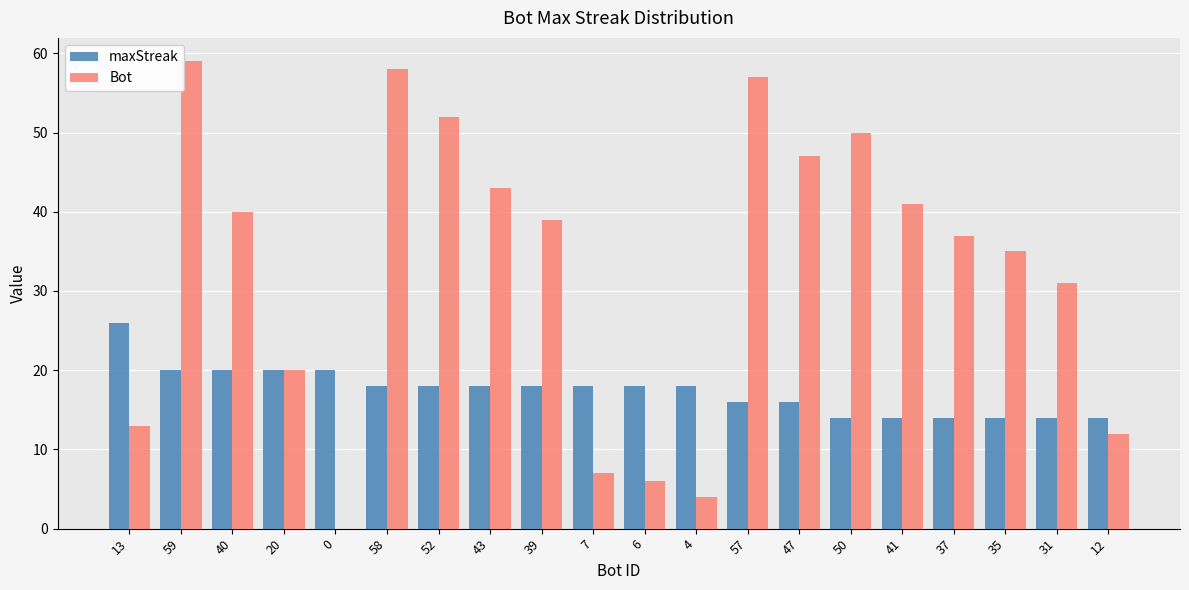

How many values in Bot are above zero?

19